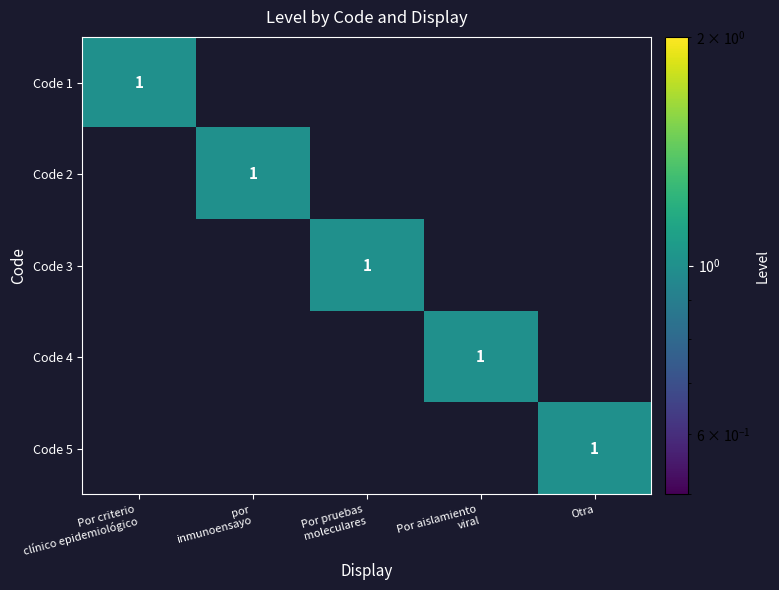

Which category has the lowest value in the Code 3 series?

Por criterio clínico epidemiológico